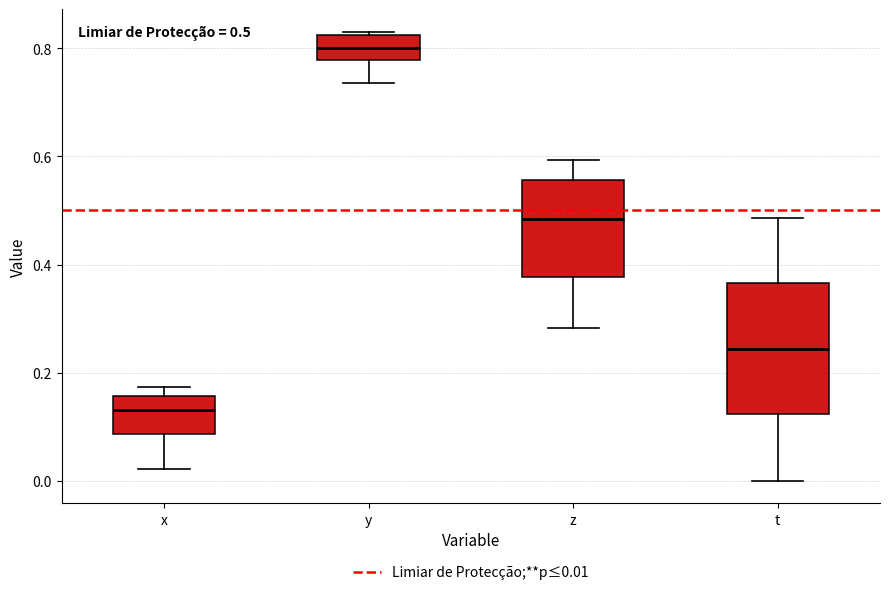

Which box is the tallest, from its lower edge to its upper edge?

t